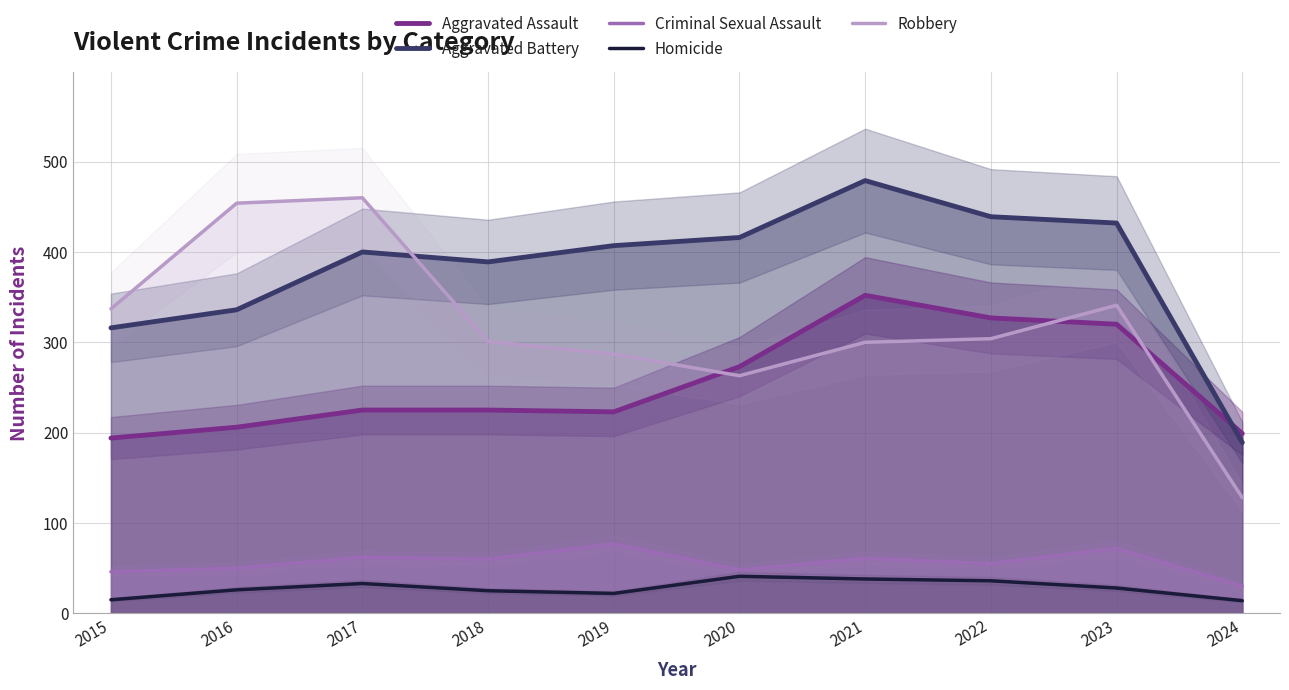

In Criminal Sexual Assault, how many points are lower than both neighbors (excluding endpoints)?

3